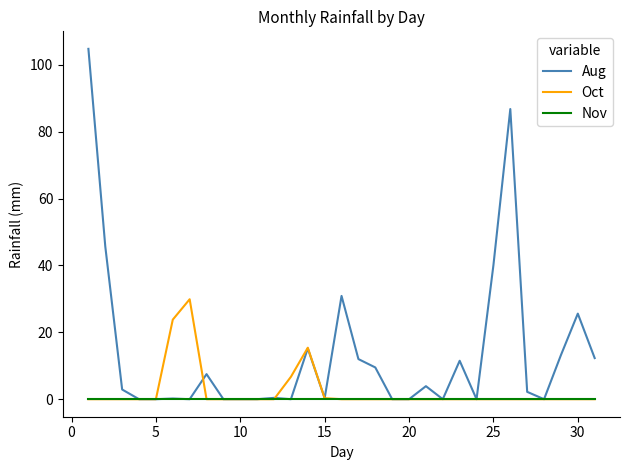

Rank the series by their maximum value, from highest to lowest.

Aug, Oct, Nov